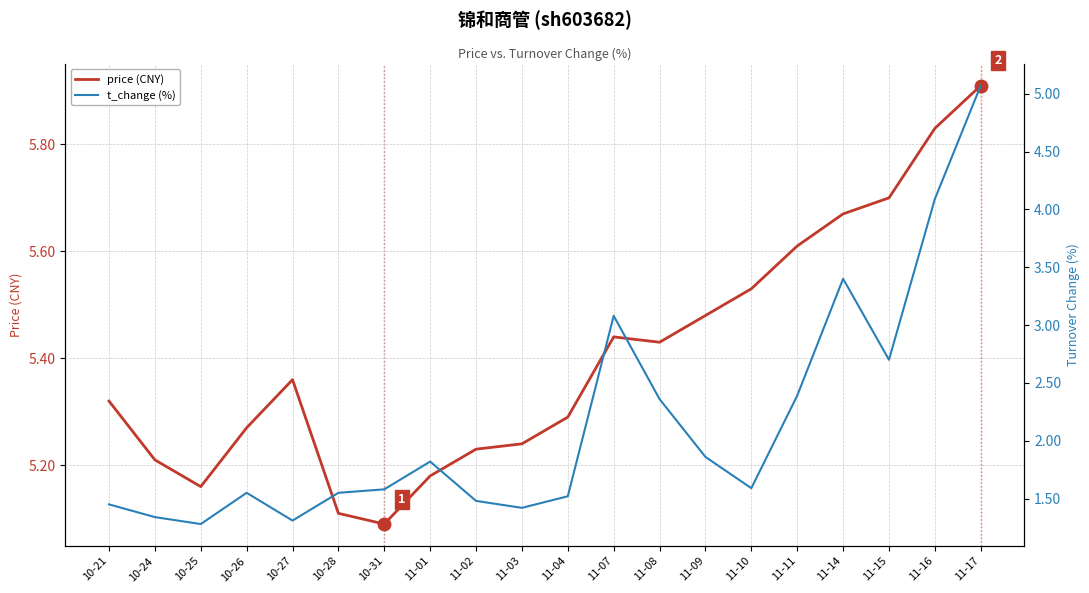

Does the chart display data point markers on the line(s)?

No